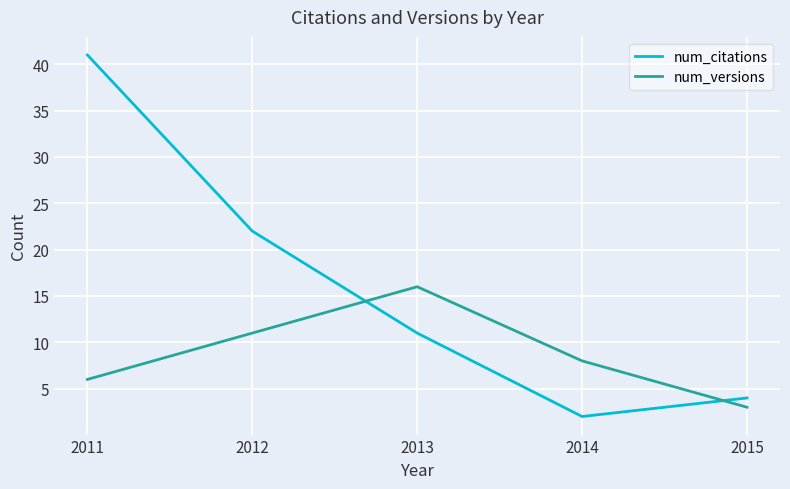

Rank the series by their average value, from lowest to highest.

num_versions, num_citations